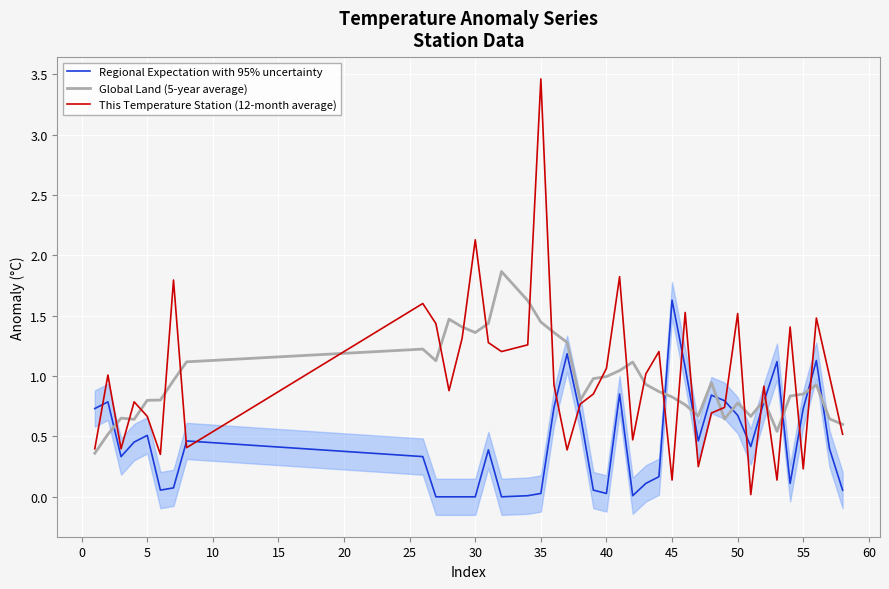

What is the difference between the maximum and minimum values in the This Temperature Station (12-month average) series?

3.4